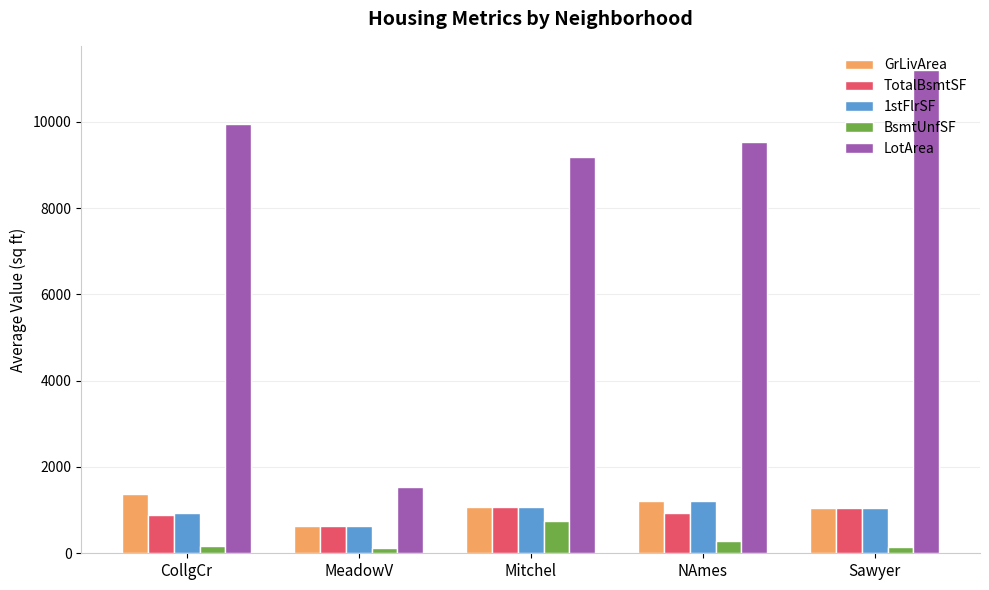

Which series has the largest range (max minus min)?

LotArea